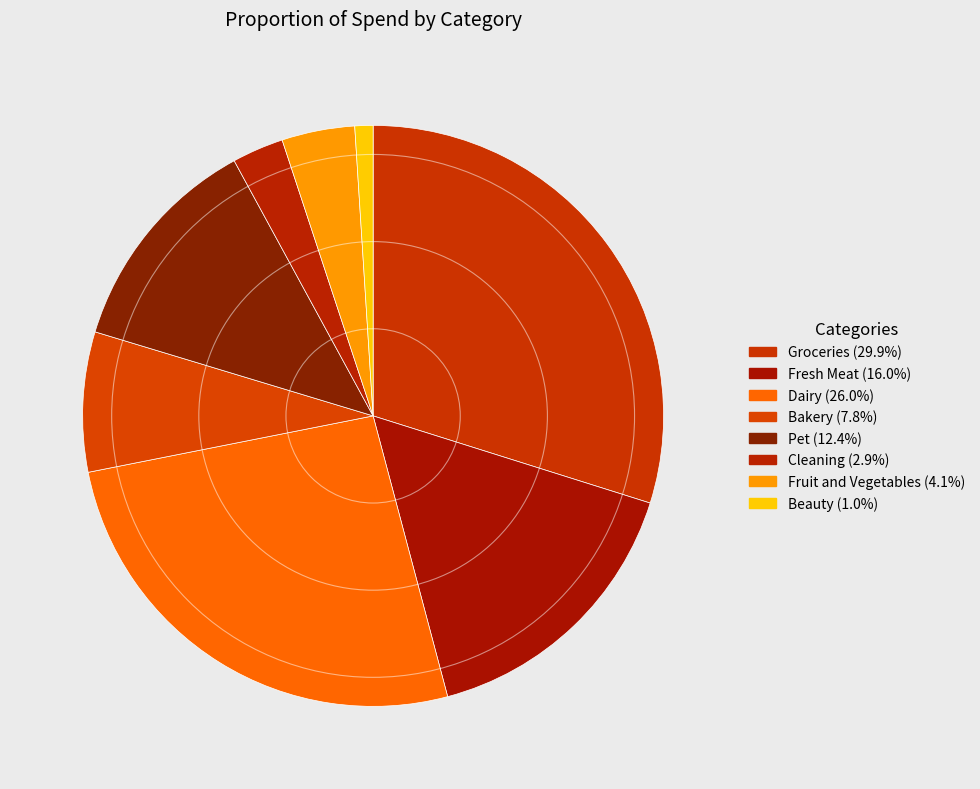

How many slices are in this pie chart?

8